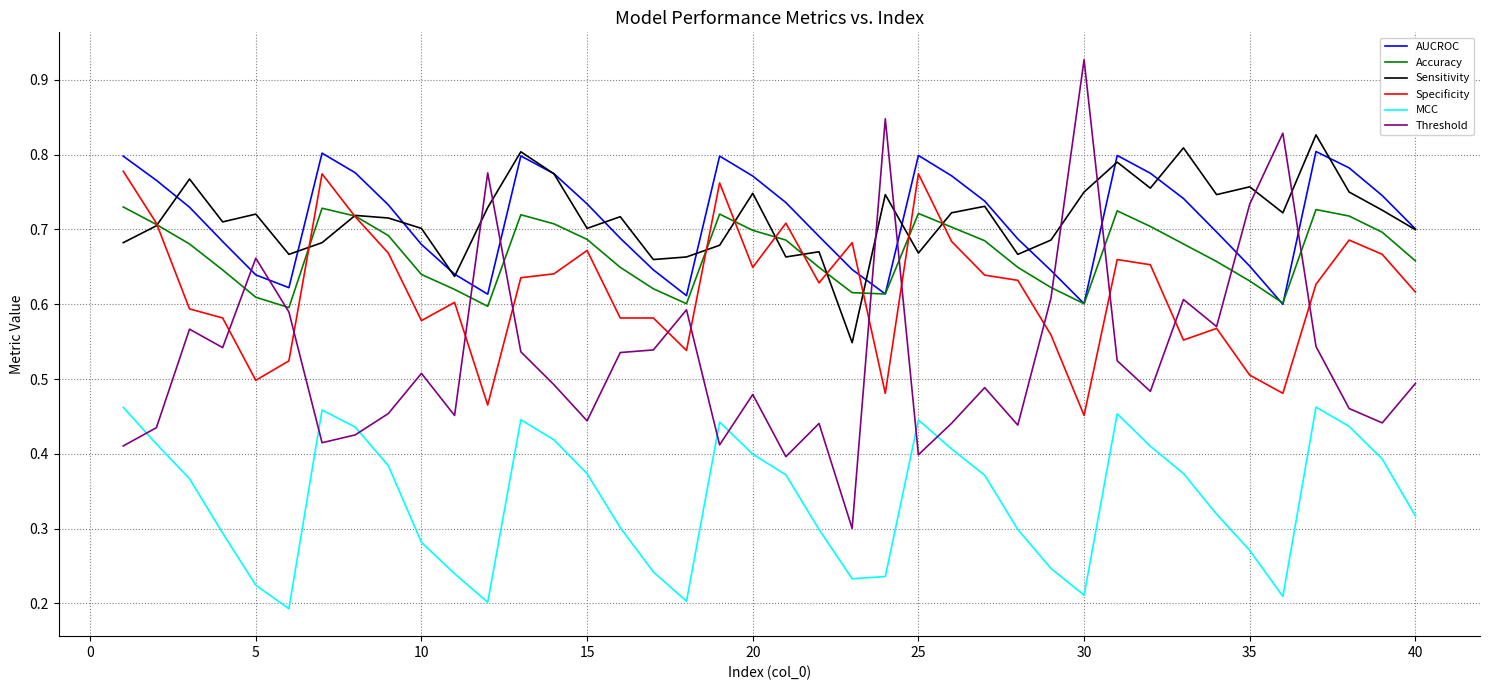

Which series has the largest range (max minus min)?

Threshold